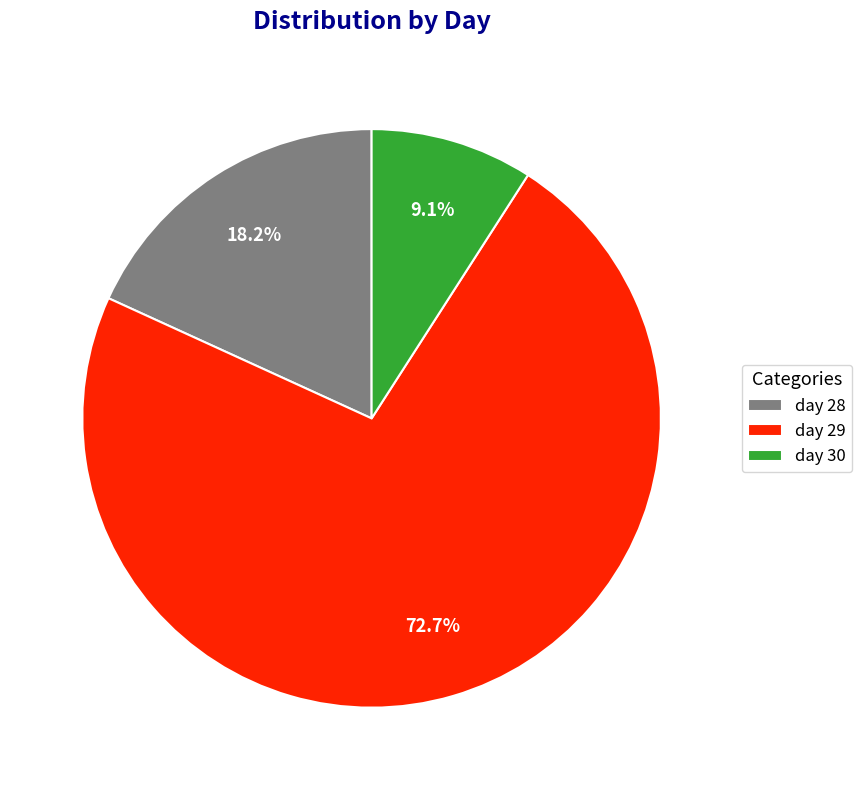

What percentage is the day 29 slice, to the nearest percent?

73%